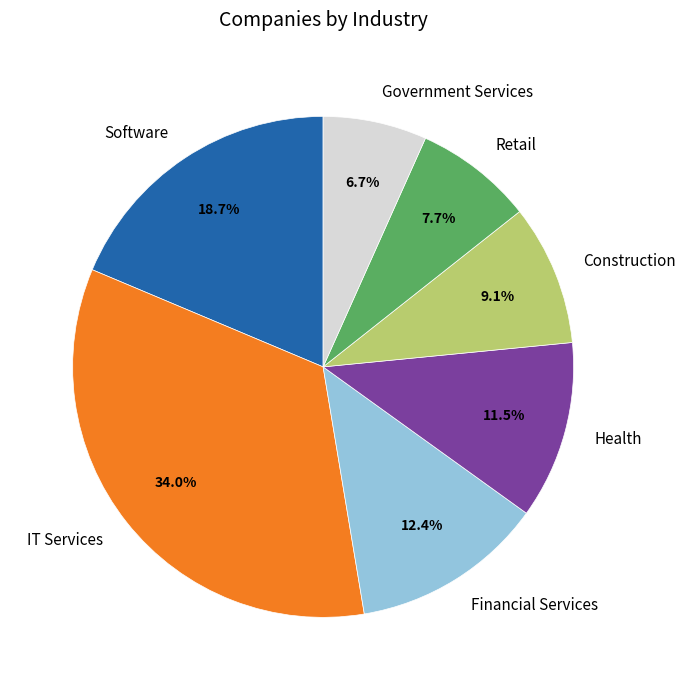

What portion of the pie excludes Government Services?

93.3%